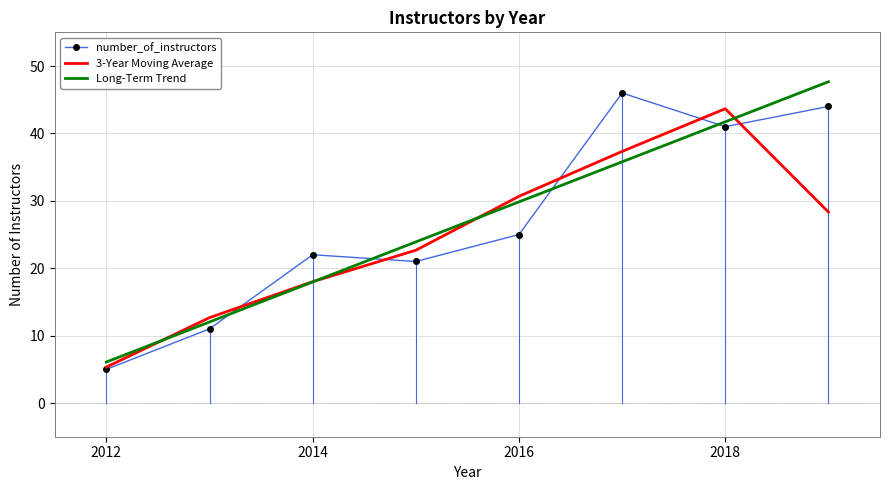

After their last crossing, which series has the higher values: number_of_instructors or Long-Term Trend?

Long-Term Trend